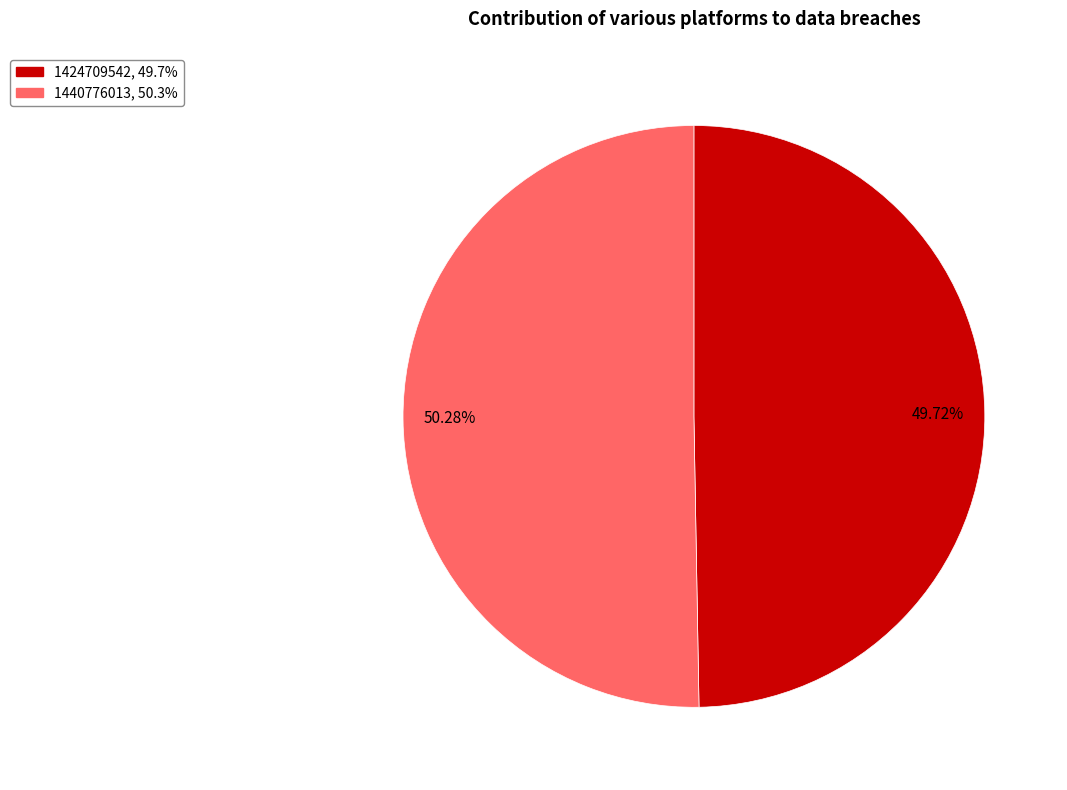

Rank the categories by value from lowest to highest.

49.72%, 50.28%